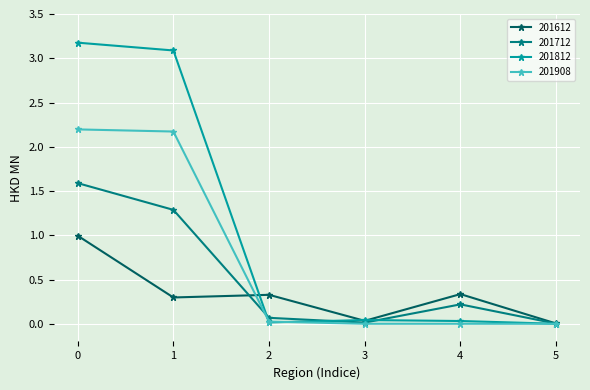

True or false: 201812 has more than 0 interior local peaks.

True